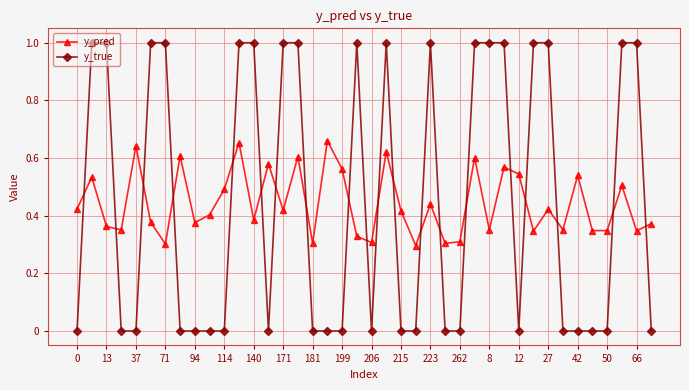

Rank the series by their maximum value, from highest to lowest.

y_true, y_pred